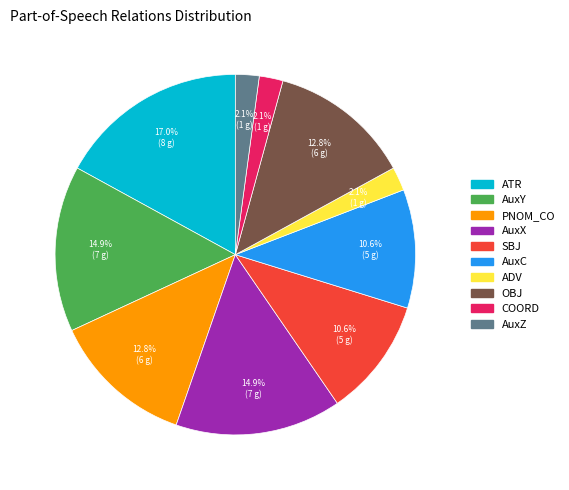

Which has a higher value, OBJ or AuxX?

AuxX